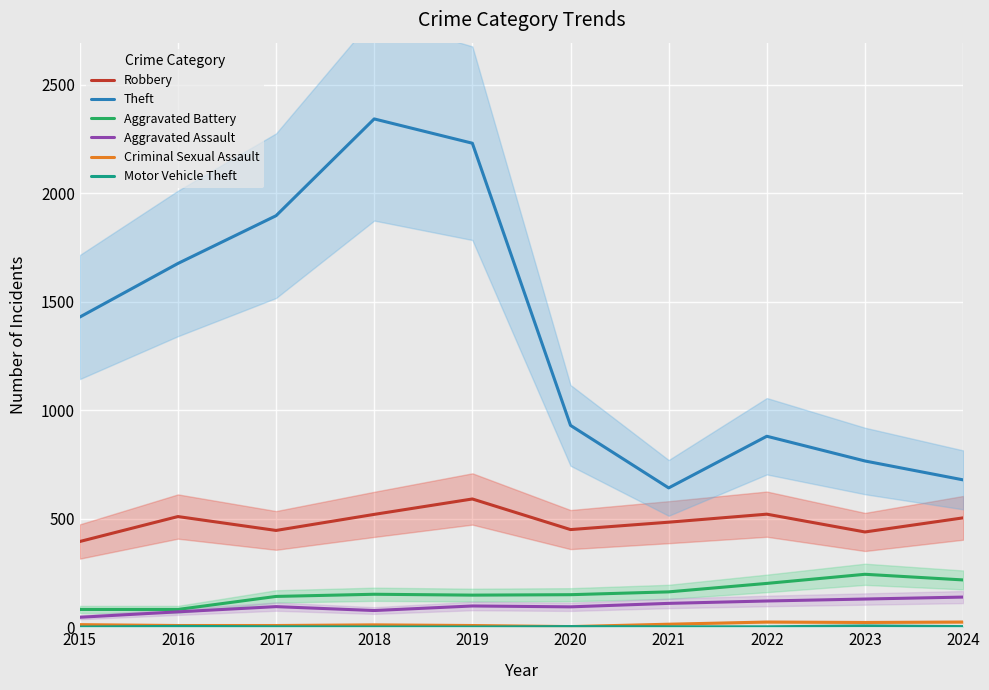

At which label is Aggravated Battery closest to 163?

2021